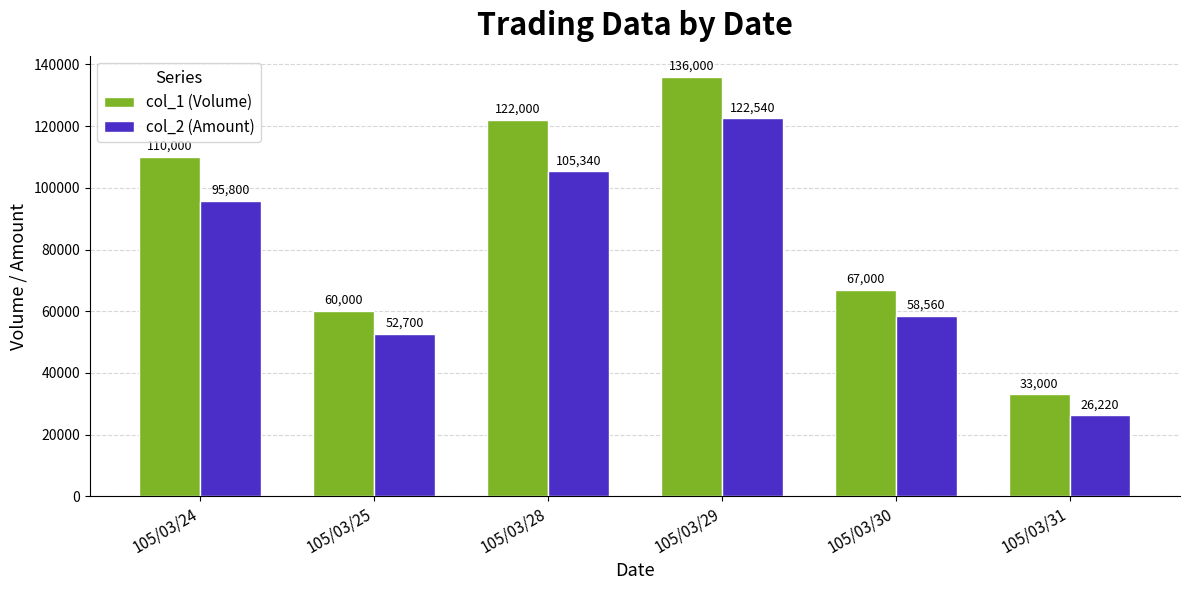

What is the minimum value for col_2 (Amount)?

26220